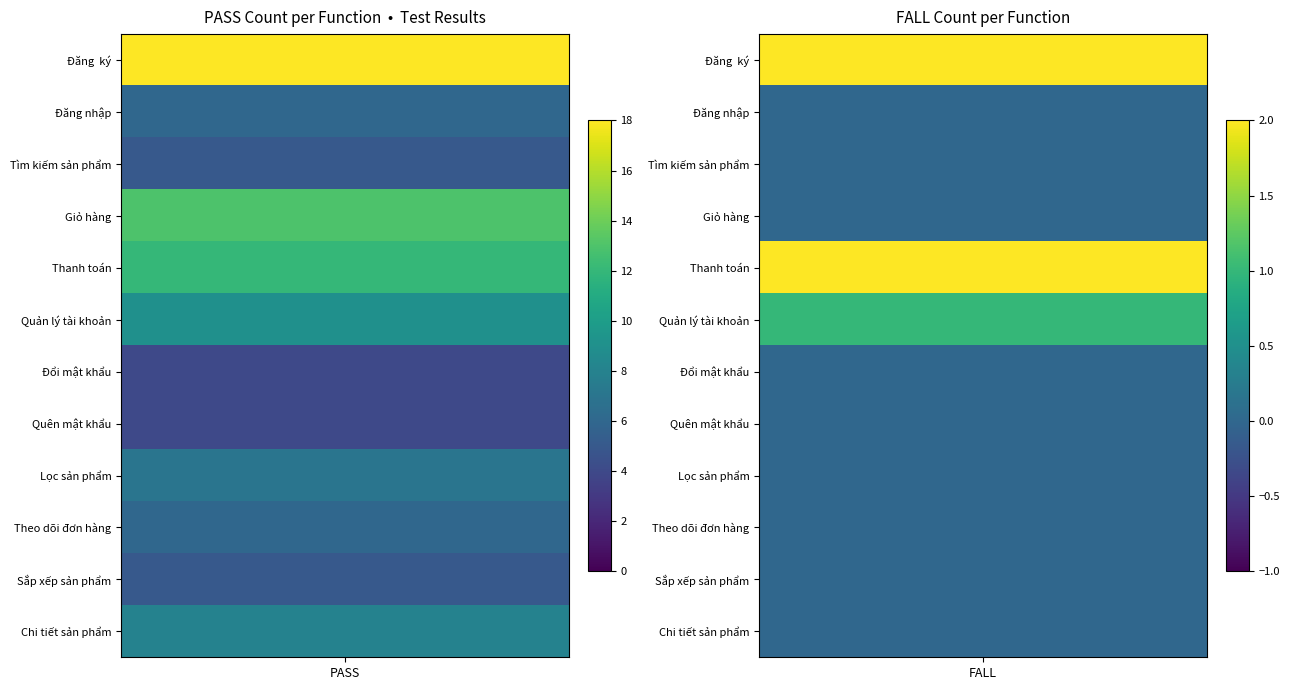

Reading right to left, what are all the values shown in this chart?

Đăng  ký: 1=2	0=18
Đăng nhập: 1=0	0=6
Tìm kiếm sản phẩm: 1=0	0=5
Giỏ hàng: 1=0	0=13
Thanh toán: 1=2	0=12
Quản lý tài khoản: 1=1	0=9
Đổi mật khẩu: 1=0	0=4
Quên mật khẩu: 1=0	0=4
Lọc sản phẩm: 1=0	0=7
Theo dõi đơn hàng: 1=0	0=6
Sắp xếp sản phẩm: 1=0	0=5
Chi tiết sản phẩm: 1=0	0=8